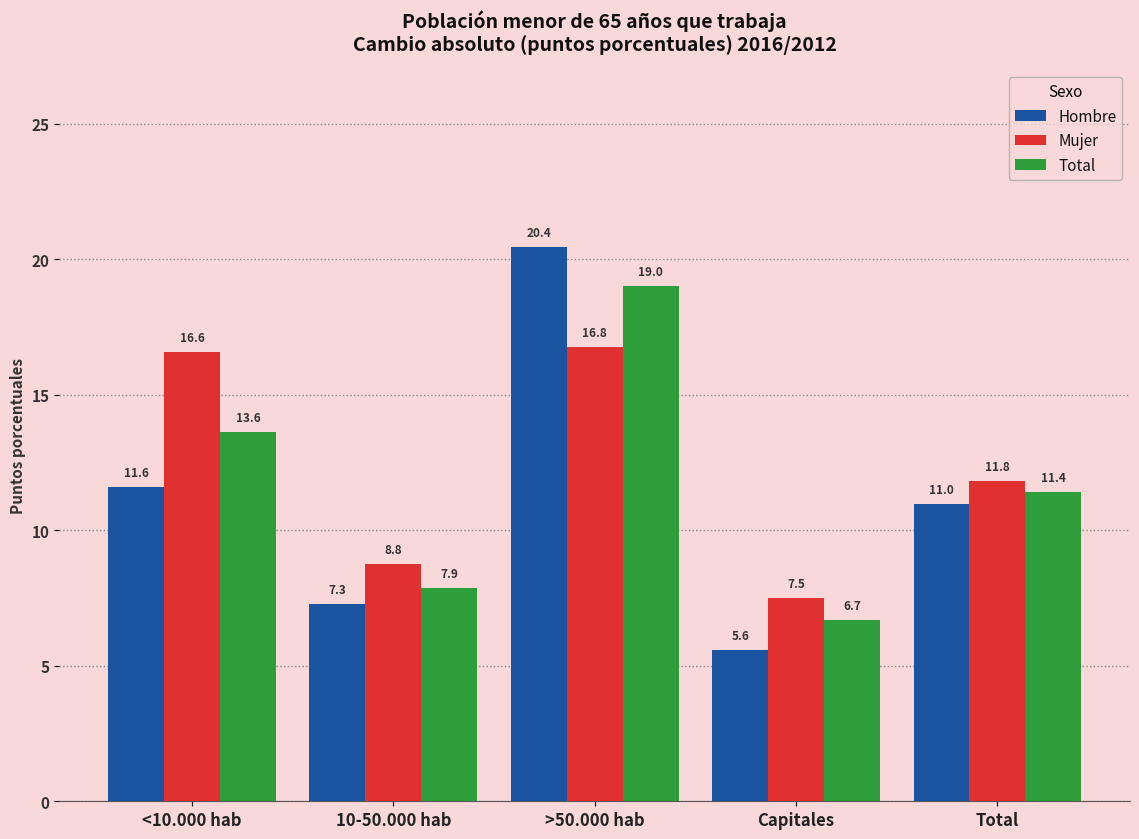

How many series are shown in this chart?

3